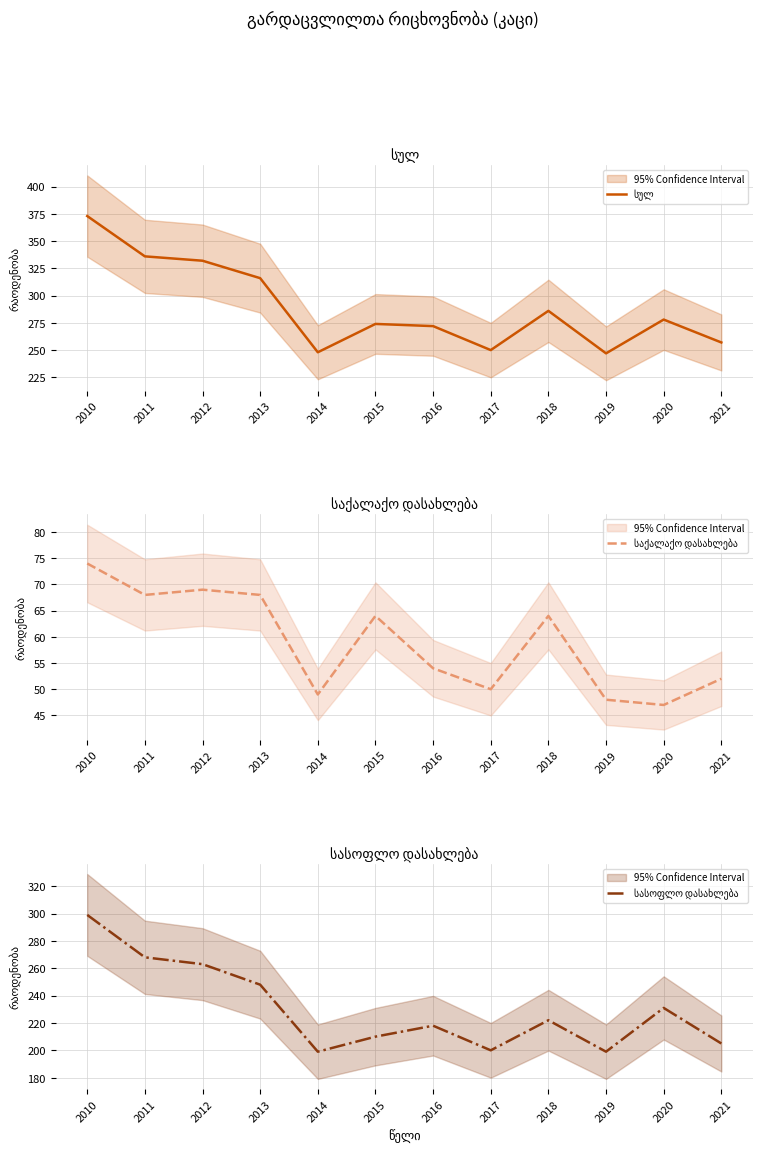

At which label does საქალაქო დასახლება reach its minimum?

2020